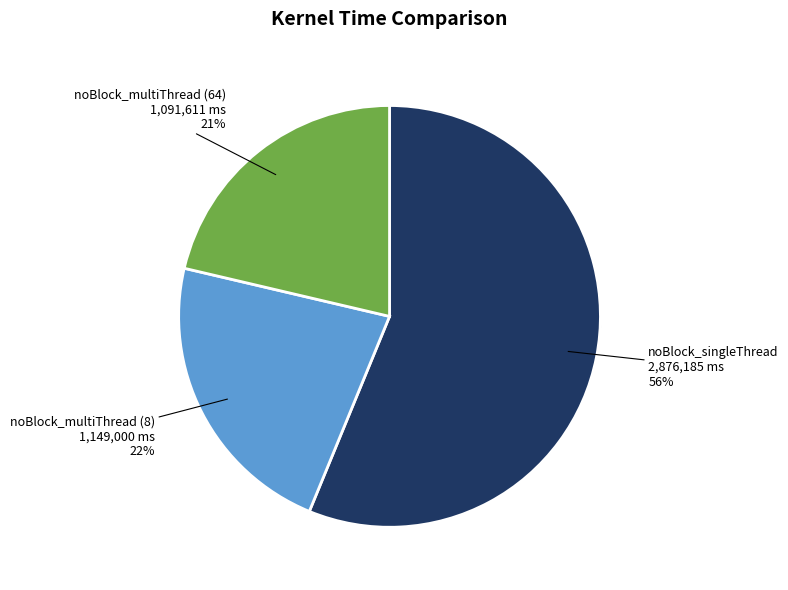

To the nearest percent, what portion does noBlock_singleThread represent?

56%